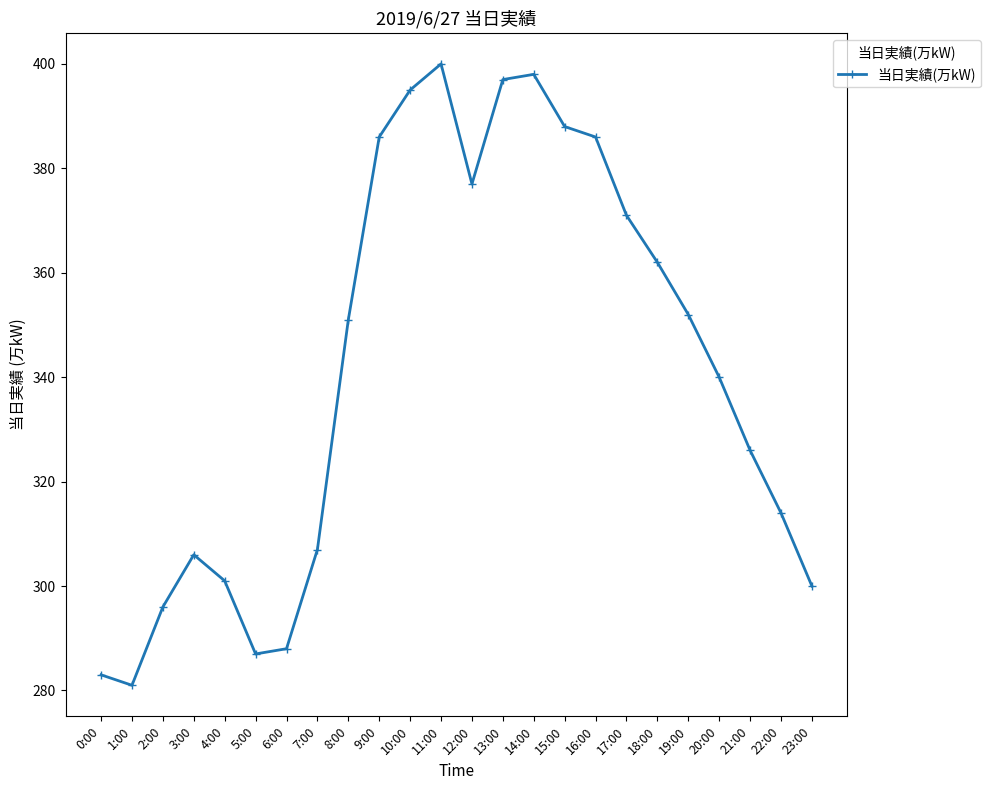

What is the difference between the maximum and minimum values?

119